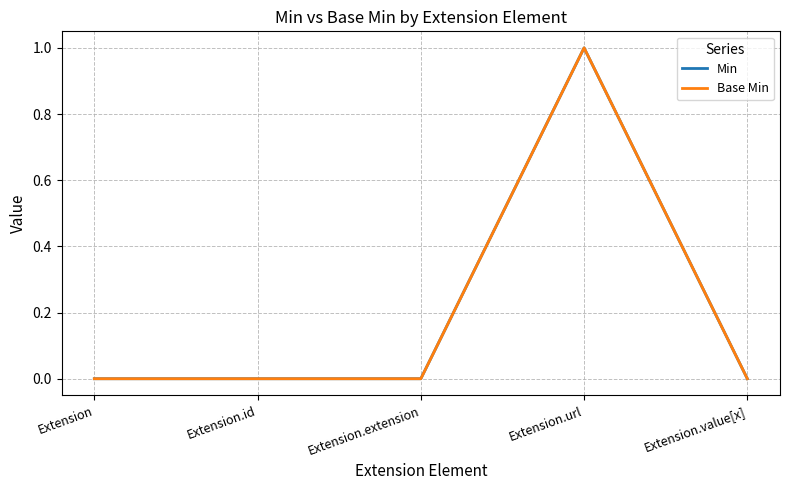

Which series changed the most between Extension.extension and Extension.value[x]?

Min